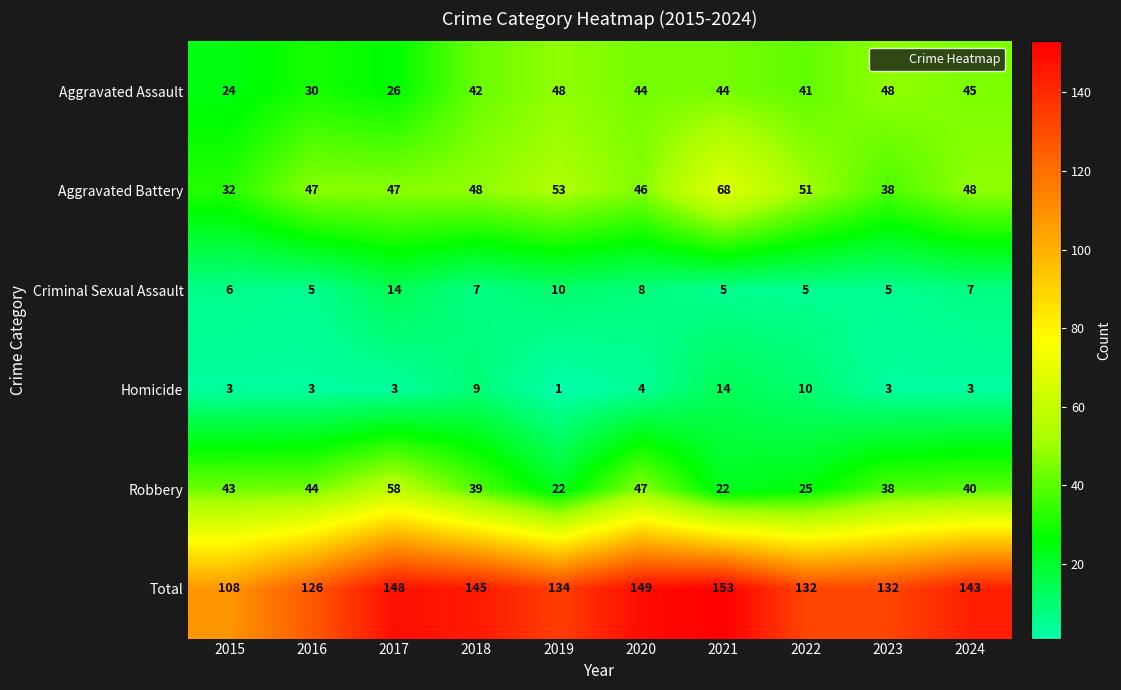

What is the difference between the maximum and minimum values in the Total series?

45